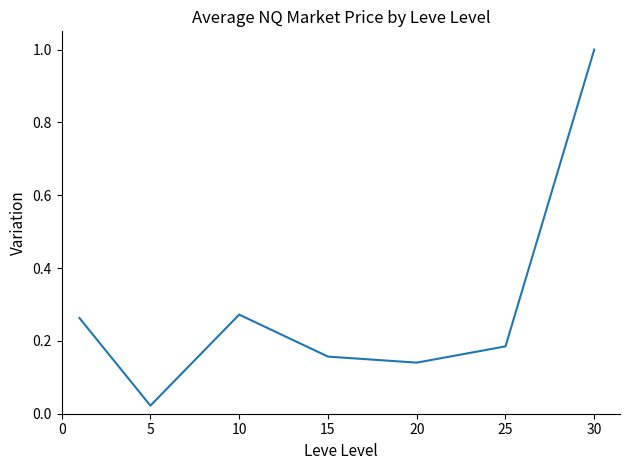

What is the difference between the maximum and minimum values?

1.0